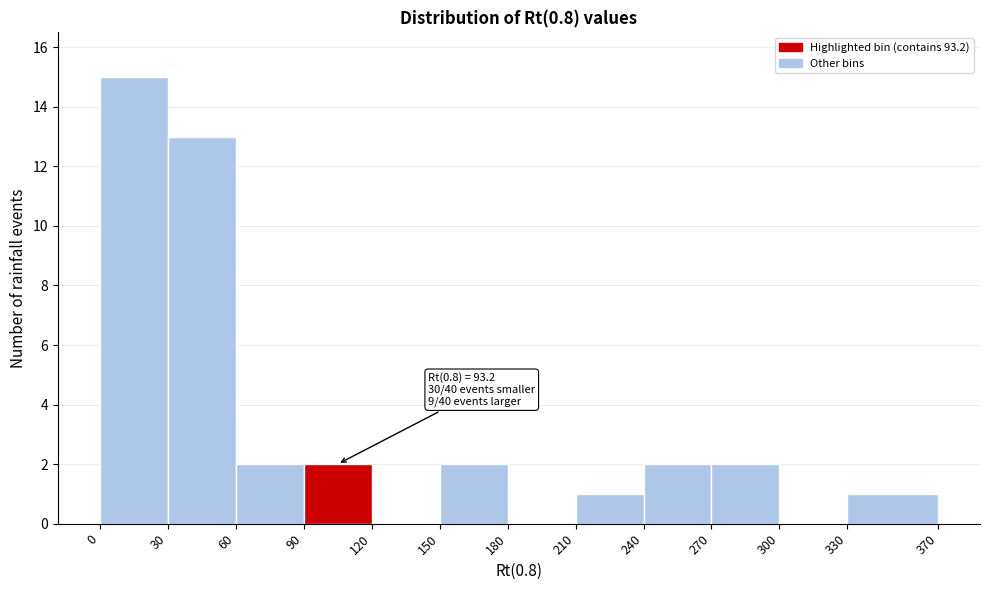

Over which range of the x-axis is the bar tallest?

0 to 30